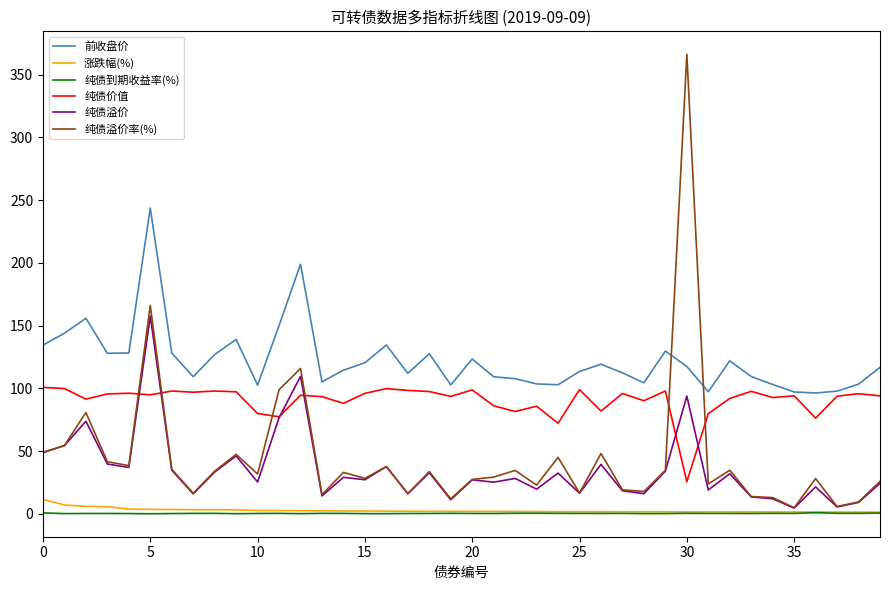

True or false: 前收盘价 and 纯债溢价 intersect in this chart.

False